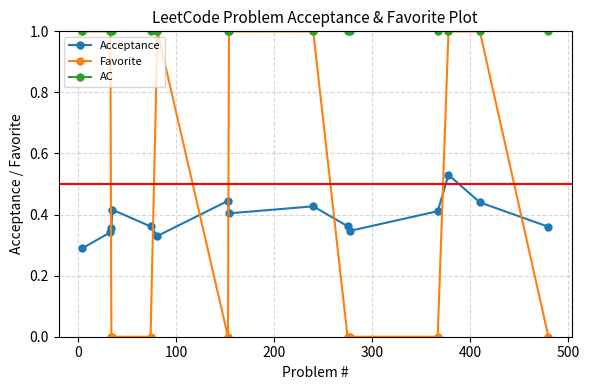

What is the greatest value displayed?

1.0